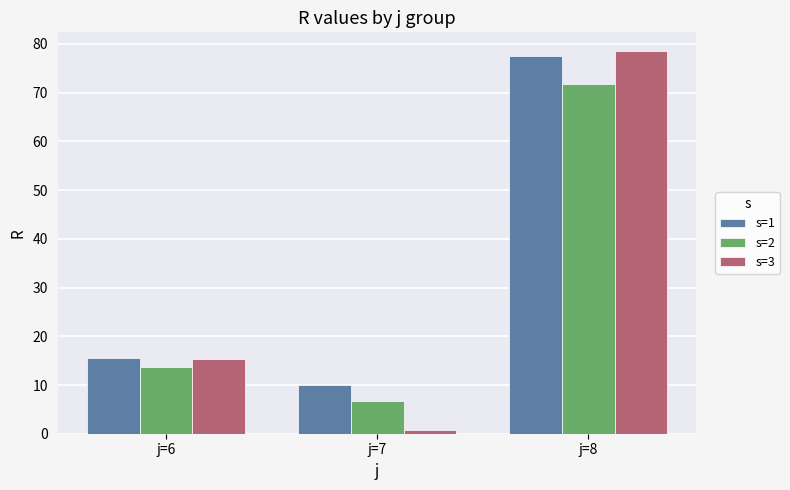

What is the value of the s=2 bar at the 2nd from the left?

6.8